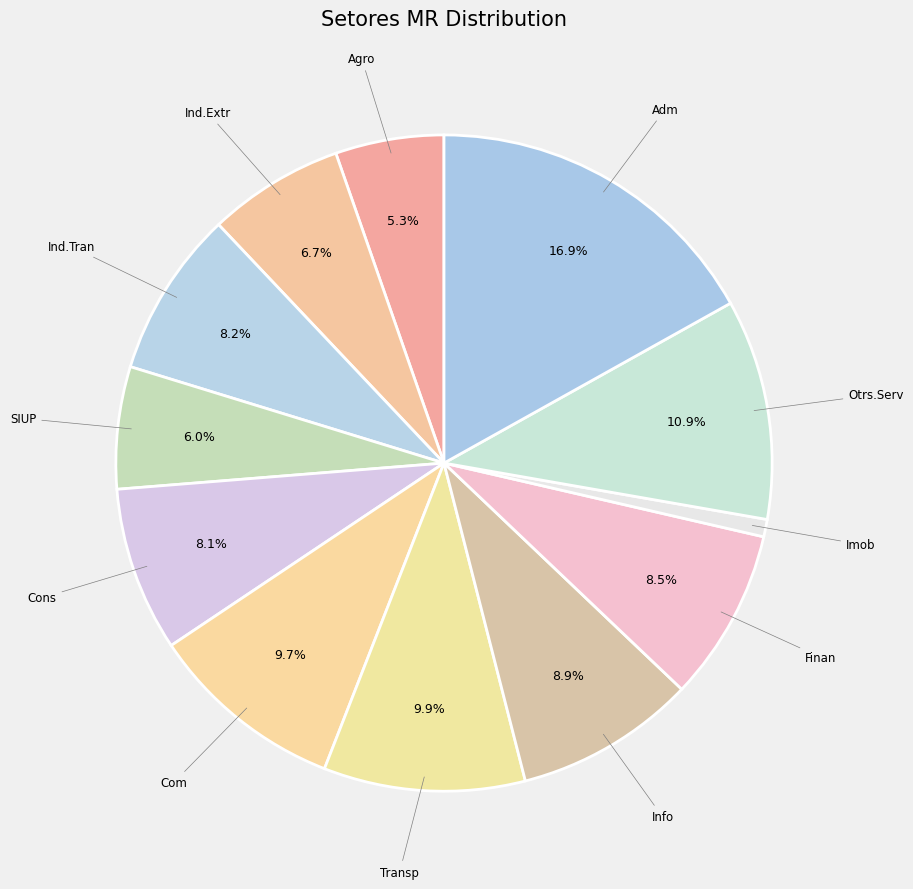

Does any single category account for the majority?

No